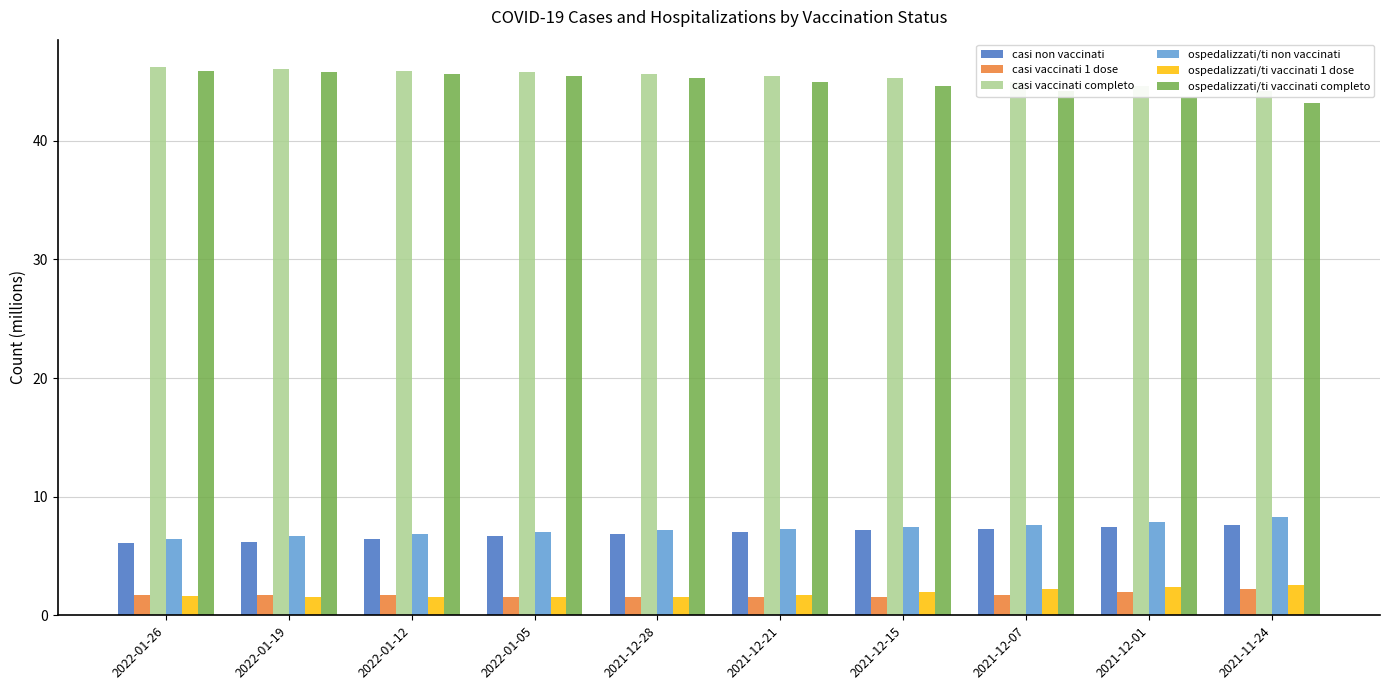

At which label does ospedalizzati/ti vaccinati 1 dose reach its minimum?

2022-01-05